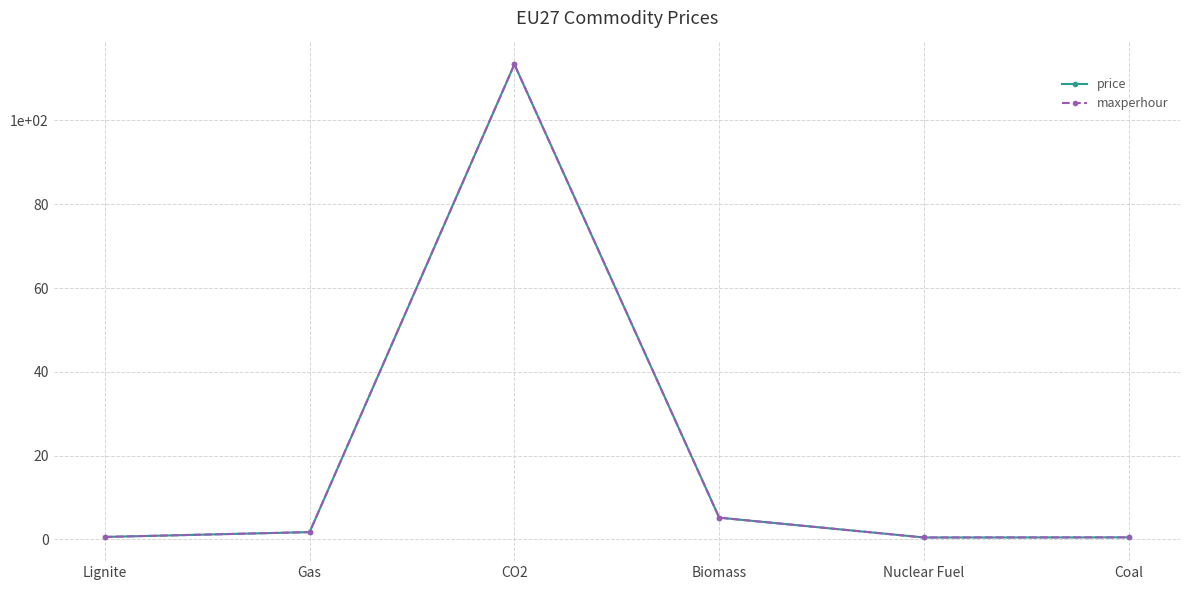

Does the chart have visible grid lines?

Yes